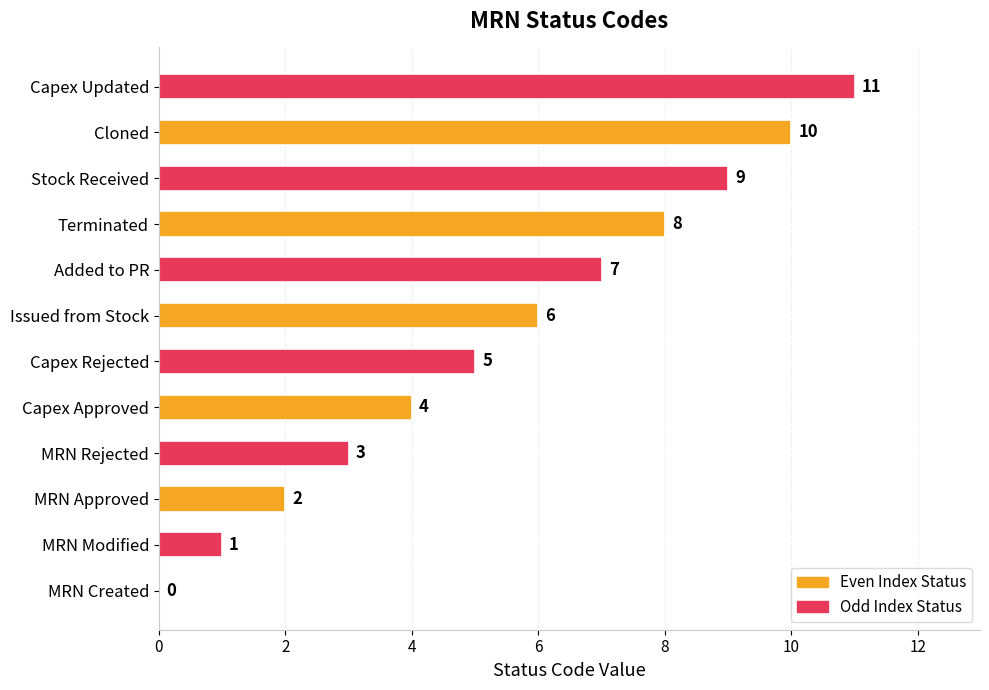

What is the change in value from Added to PR to Stock Received?

+2